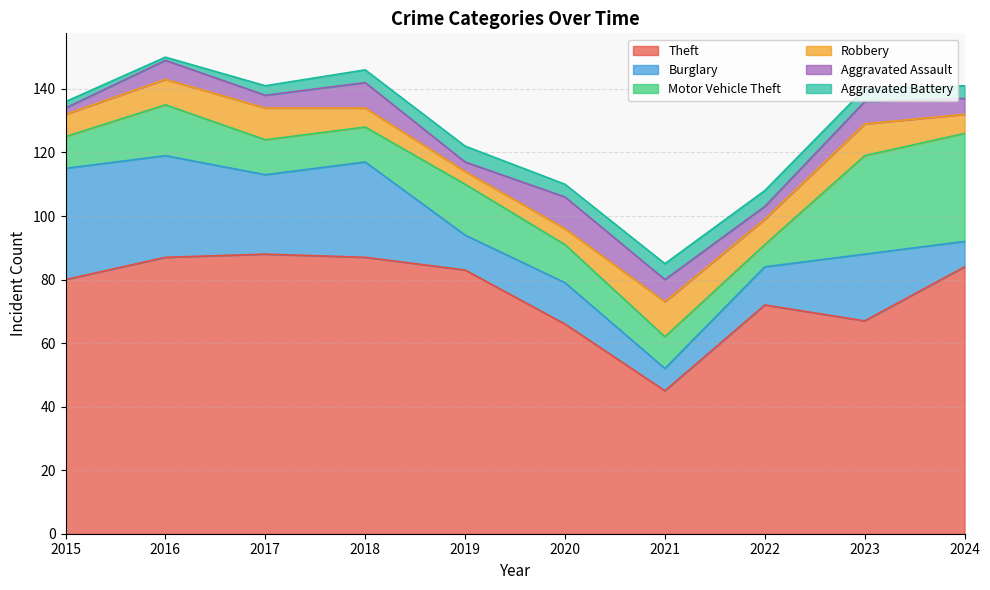

How many lines are shown in the chart?

6